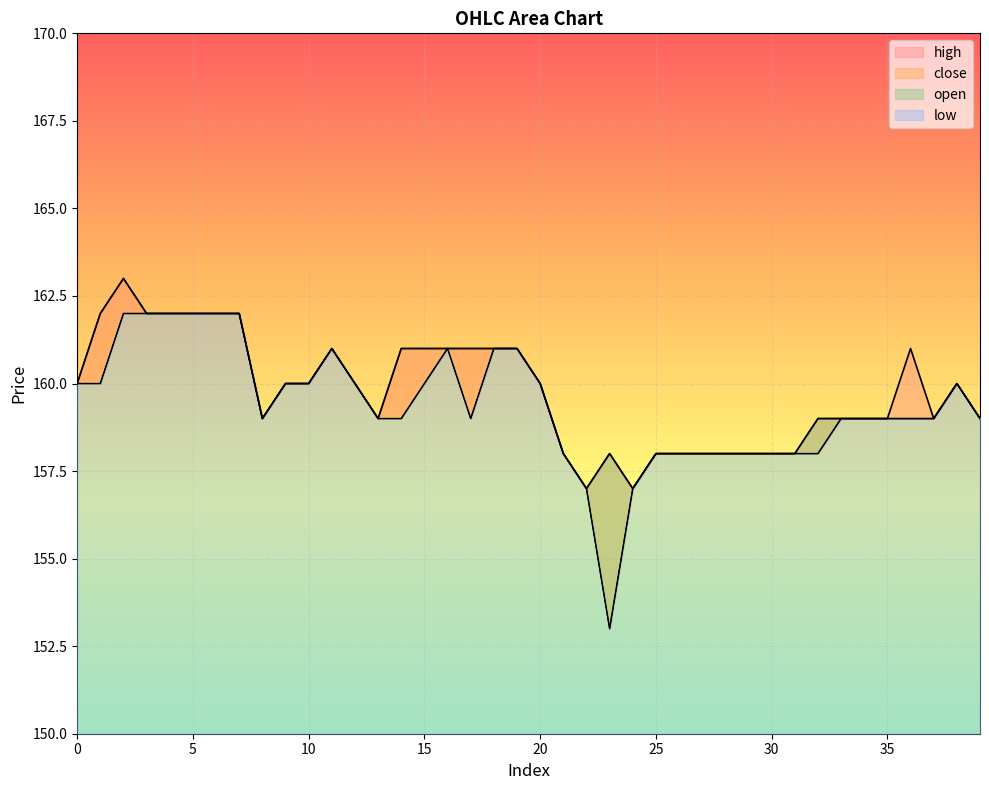

True or false: open has a value of 285 at 36.

False